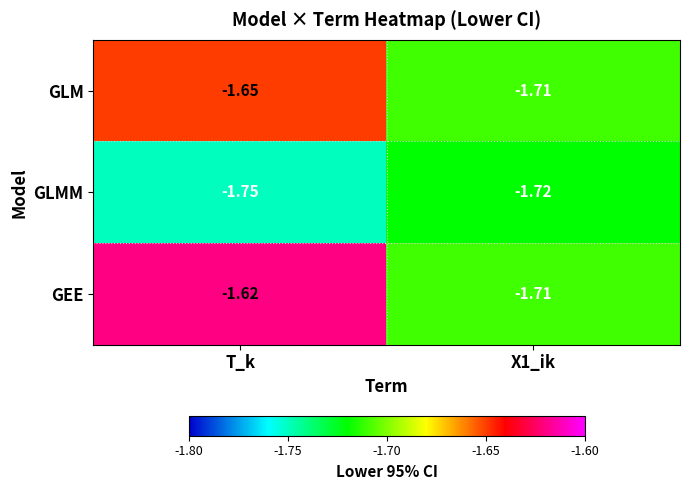

List the series in order of their overall mean, highest first.

GEE, GLM, GLMM